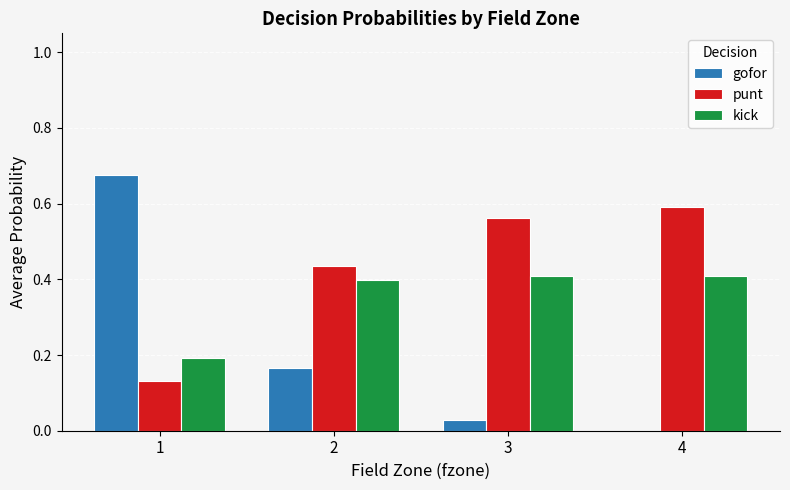

What is the sum of all kick values?

1.4